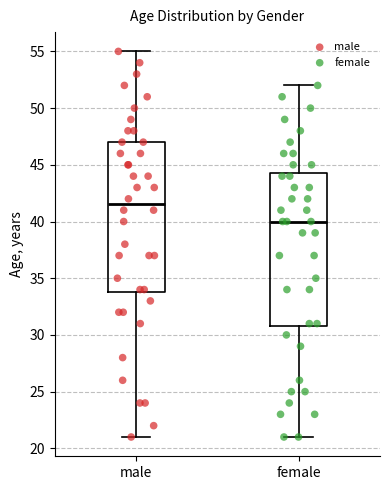

Reading left to right, read every box against the y-axis: the position of its median line, the range the box covers, and the ends of its whiskers. The values are not printed on the chart, so give them approximately, as read against the axis.

male: median 41.5, box 34.0 to 47.0, whiskers 21.0 to 55.0
female: median 40.0, box 31.0 to 44.5, whiskers 21.0 to 52.0